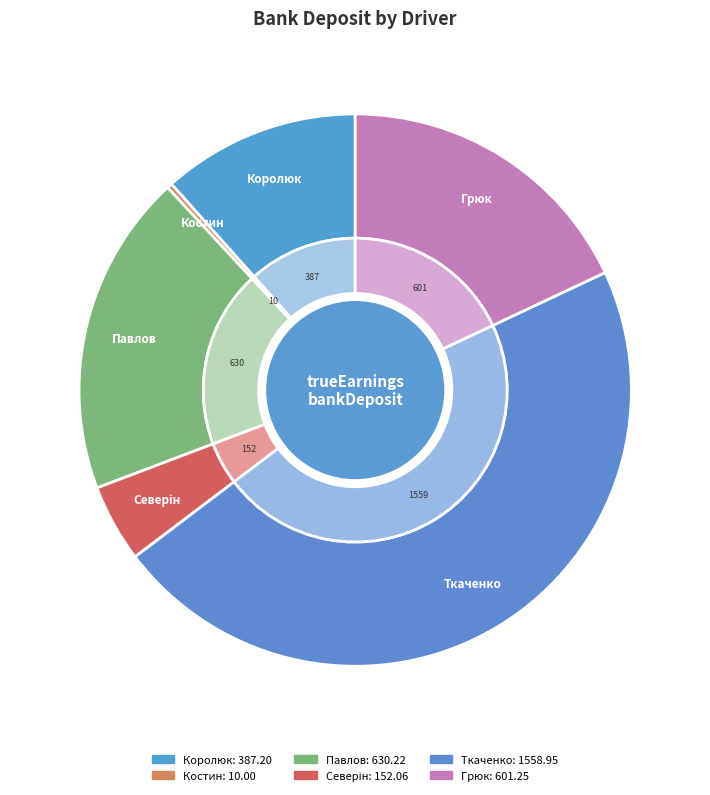

Approximately how many times larger is the value at Сергей Грюк compared to Олександр Павлов?

1.0